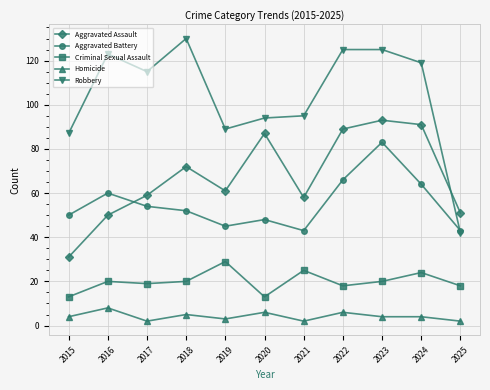

What is the spread (max minus min) of values at 2019?

86